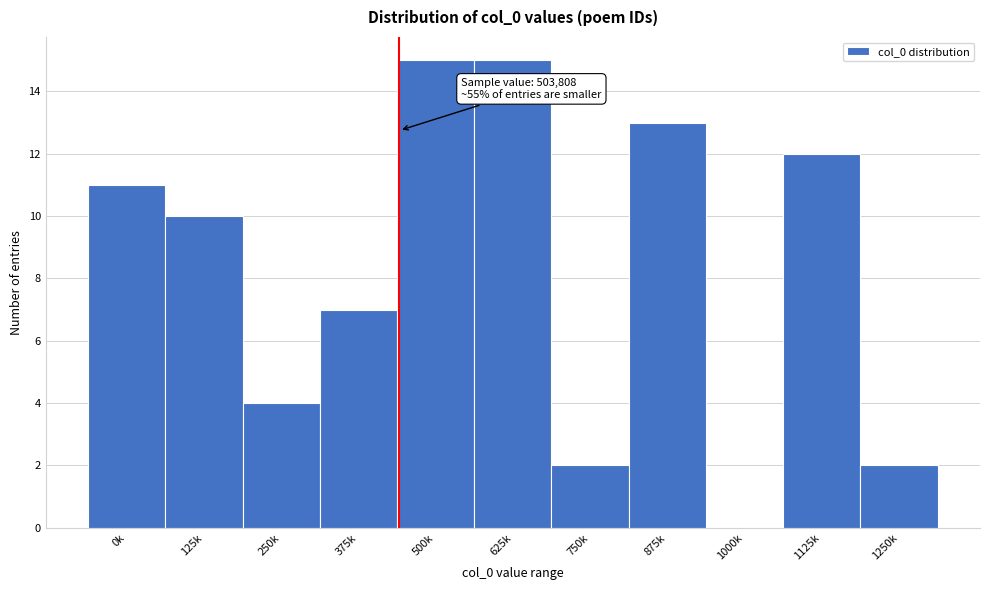

Reading right to left, list all the values displayed in this chart.

1250k=2	1125k=12	1000k=0	875k=13	750k=2	625k=15	500k=15	375k=7	250k=4	125k=10	0k=11